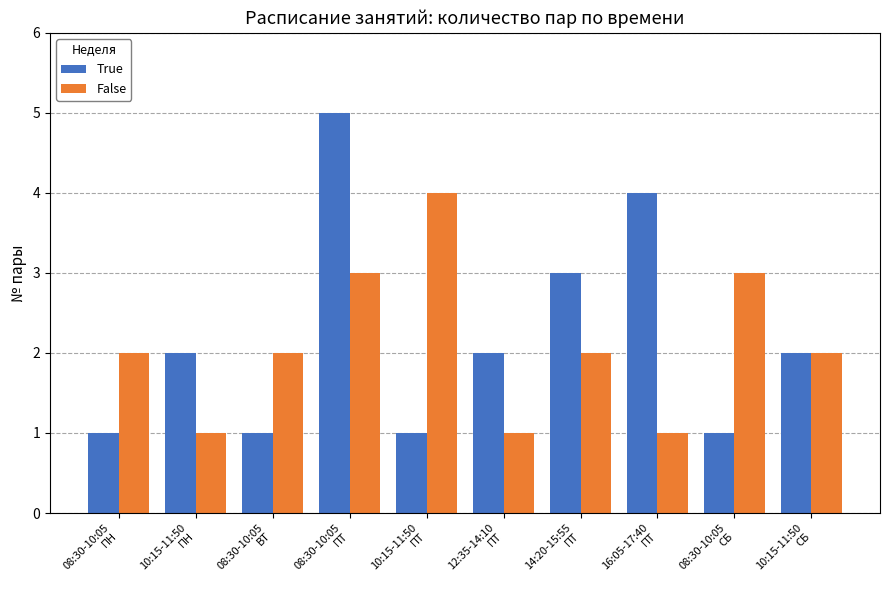

The False series shows 1 at 16:05-17:40
ПТ. True or false?

True